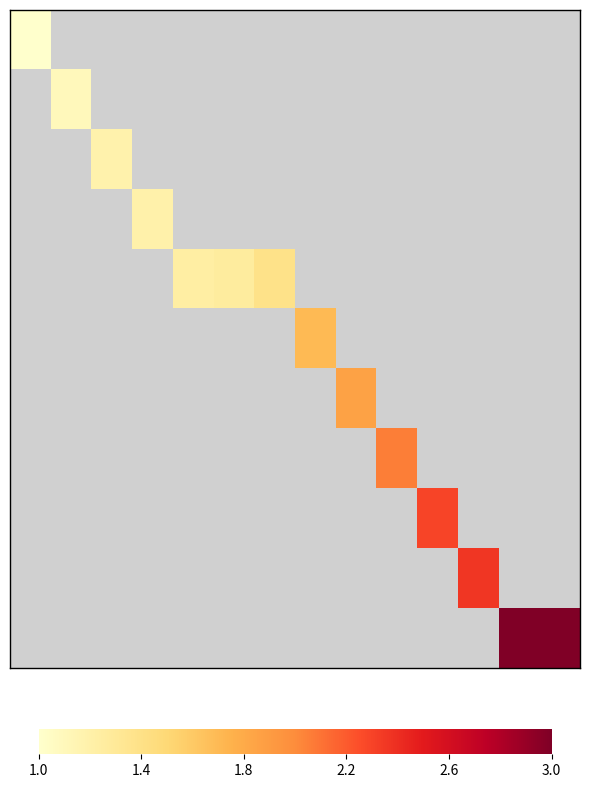

At which category does the chart reach its peak across all series?

12